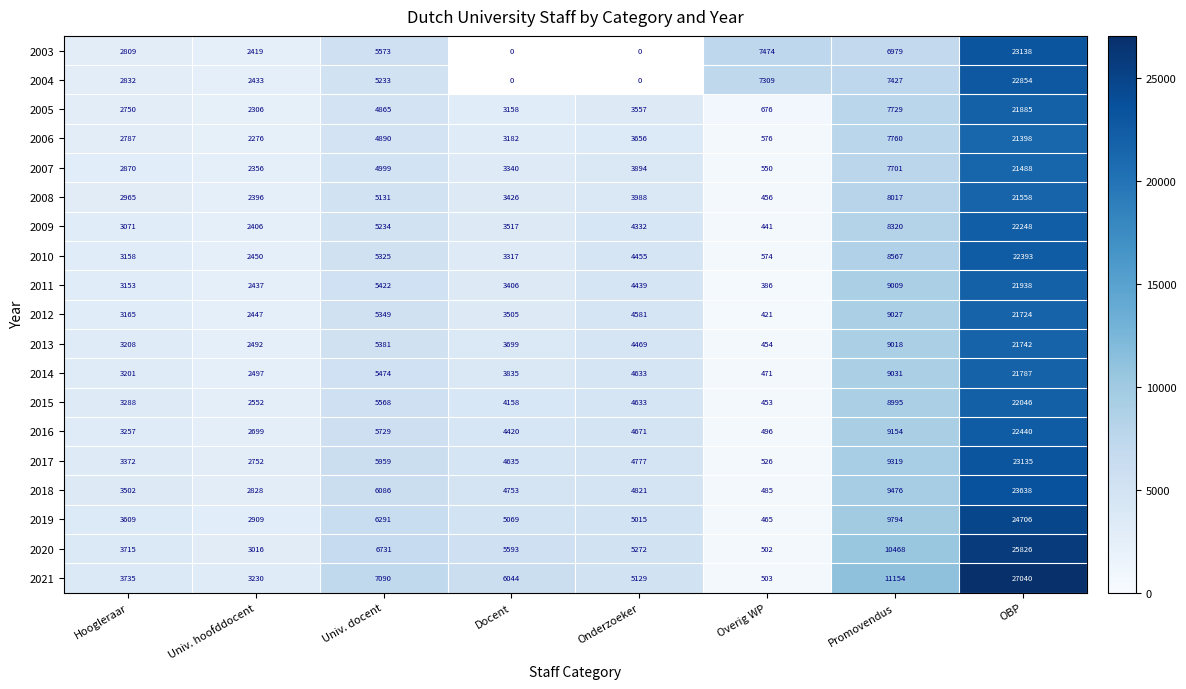

At which label does 2017 first exceed 4777?

Univ. docent